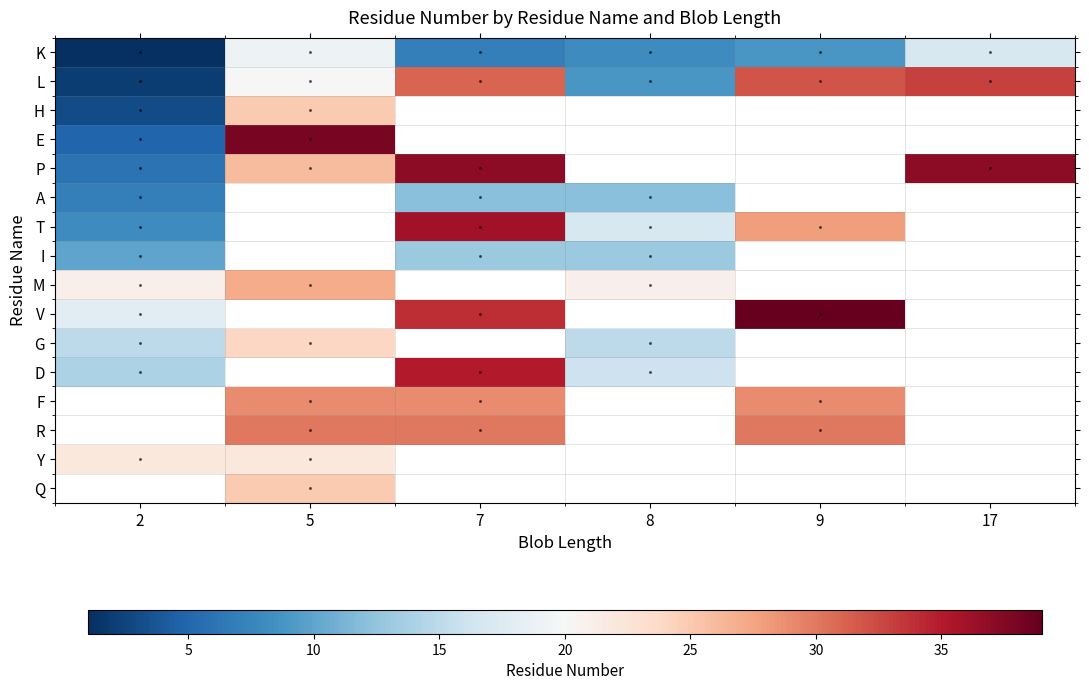

What is the spread (max minus min) of values at 5?

19.0